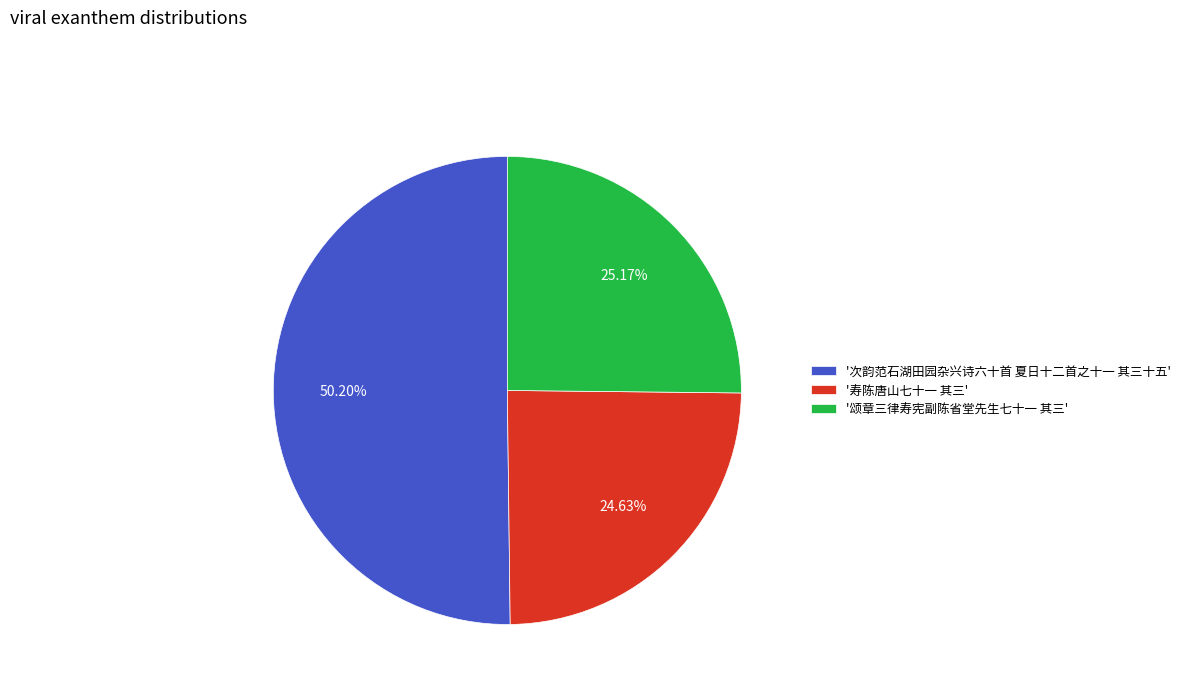

Combined, do '颂章三律寿宪副陈省堂先生七十一 其三' and '寿陈唐山七十一 其三' account for over 50%?

No